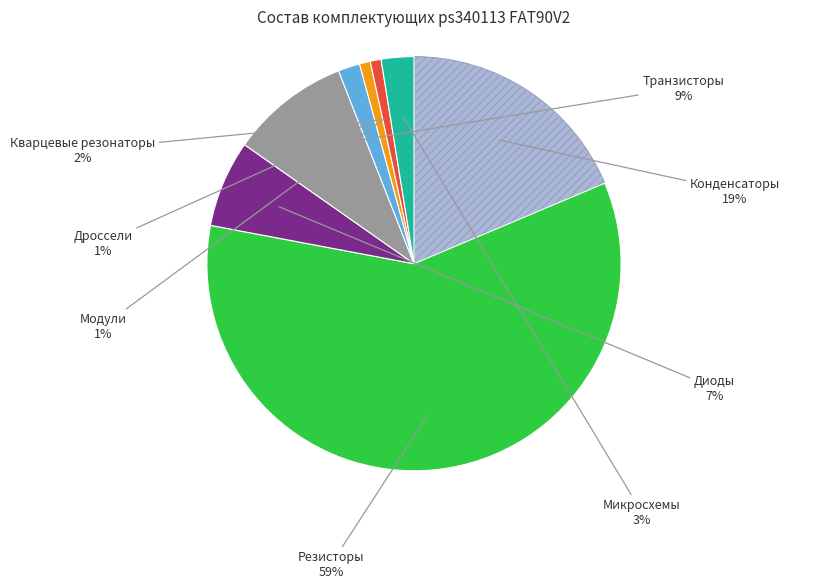

To the nearest percent, what is the average slice percentage?

12%